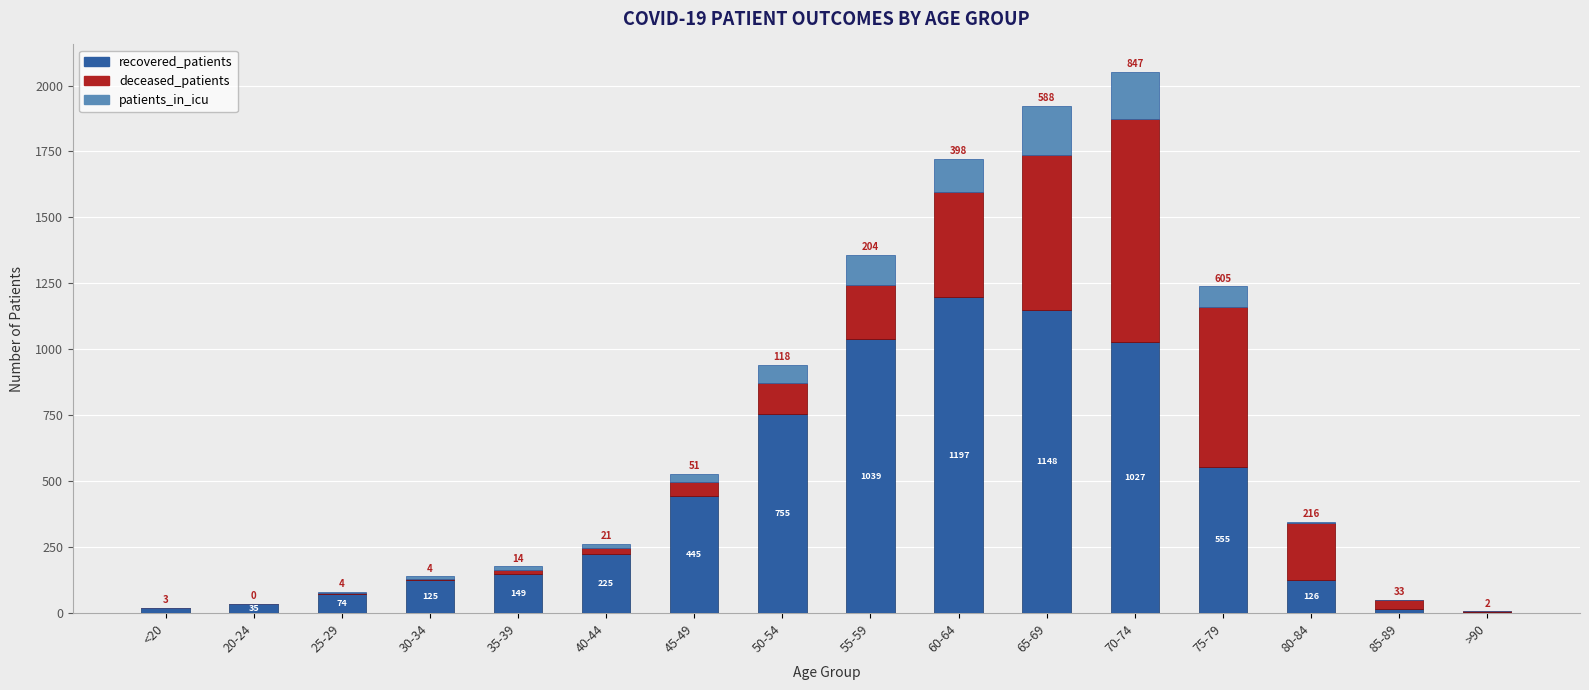

Is it true that recovered_patients equals 1039 at 55-59?

True